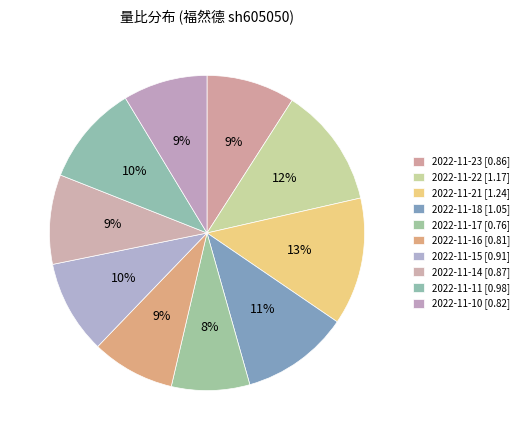

How many segments does this pie chart have?

10